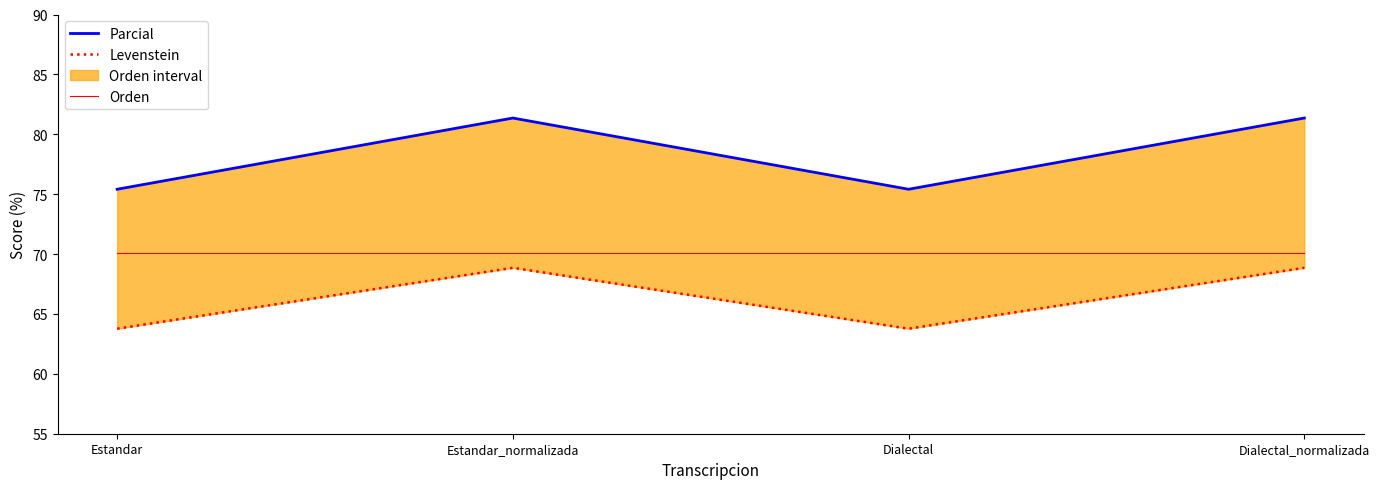

At which label does Parcial first exceed 81?

Estandar_normalizada